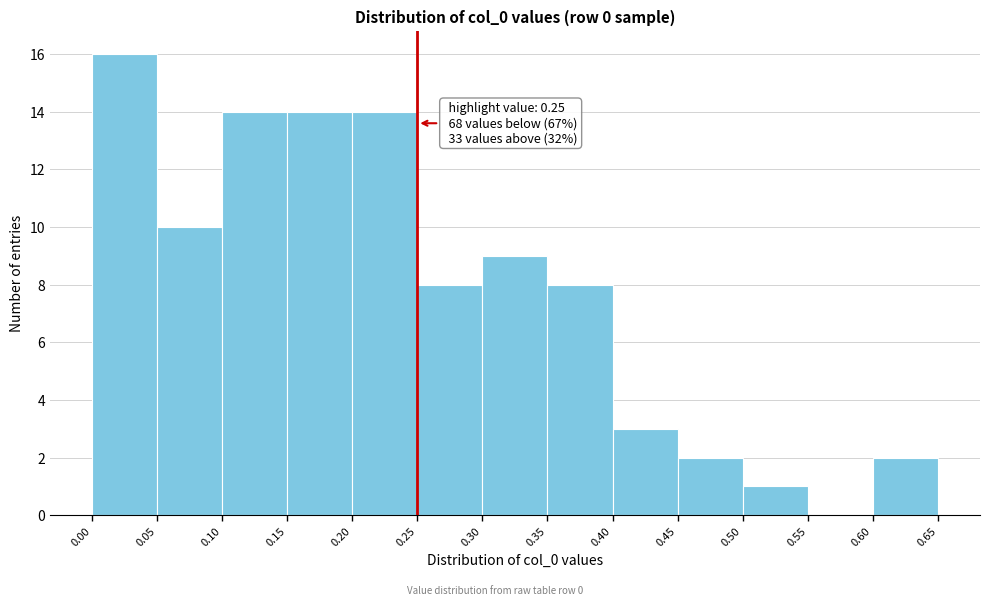

Which range on the x-axis has the tallest bar?

0.00 to 0.05